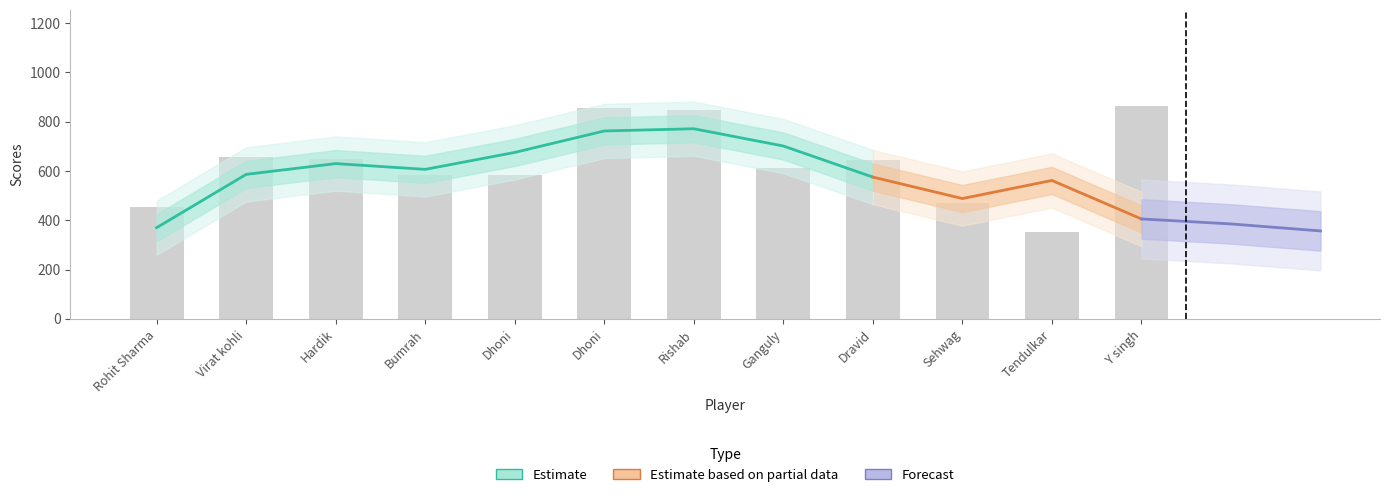

Reading right to left, extract all data points from this chart.

864	351	468	644	612	846	854	585	585	648	655	454